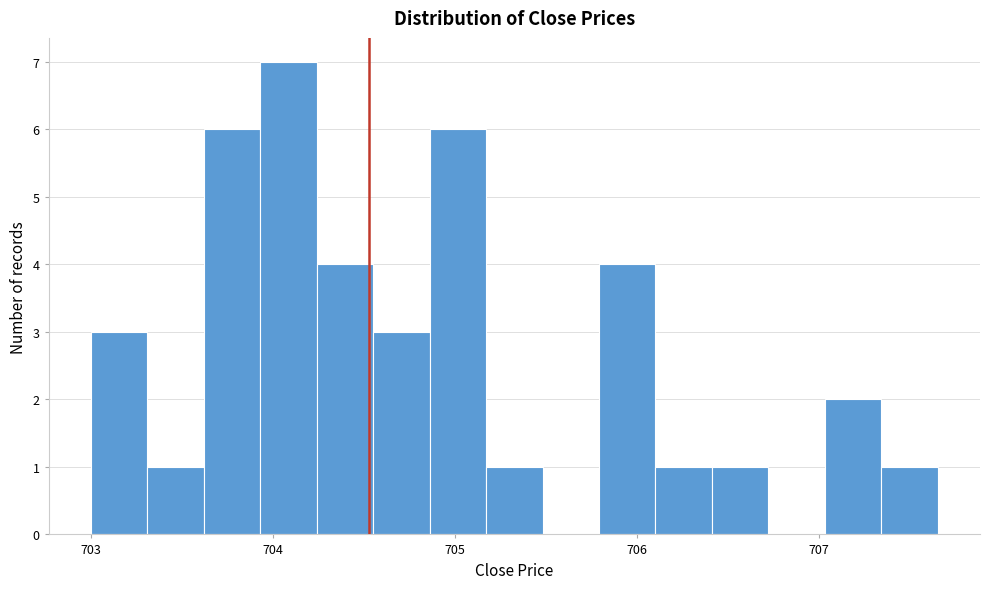

Around what value on the x-axis is the tallest bar? Give the approximate position of its centre, as read against the axis.

704.1